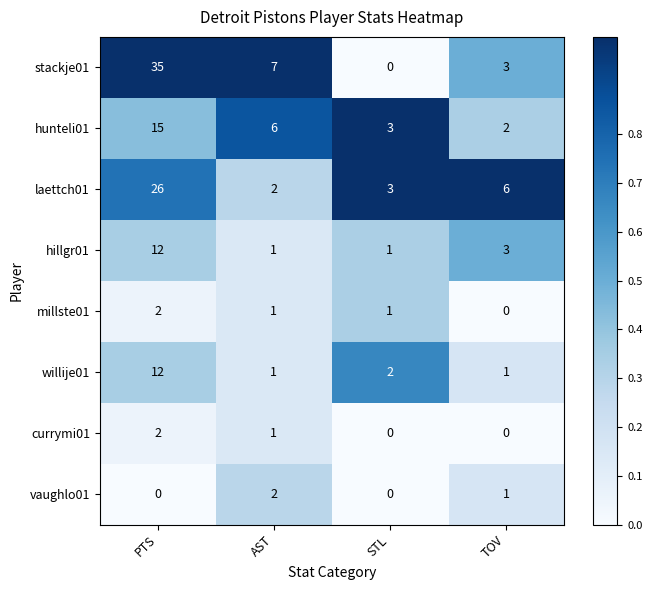

Count the number of categories in the chart.

4